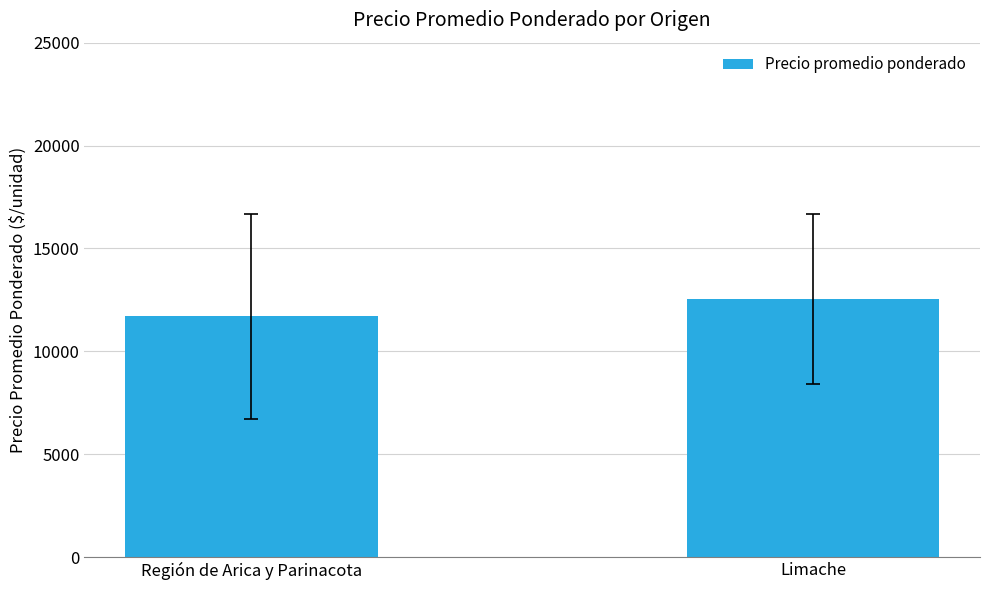

Which category has the lowest value across all series?

Región de Arica y Parinacota